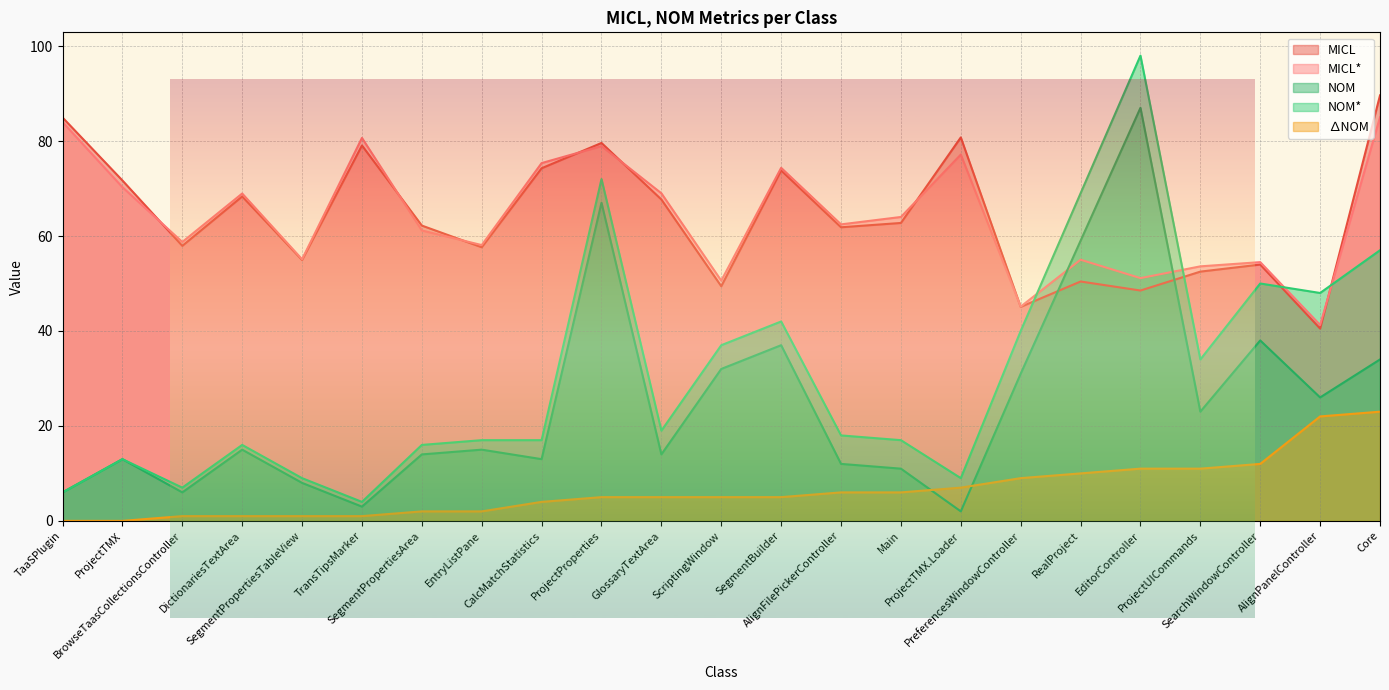

At which category is the sum across all series the highest?

ProjectProperties